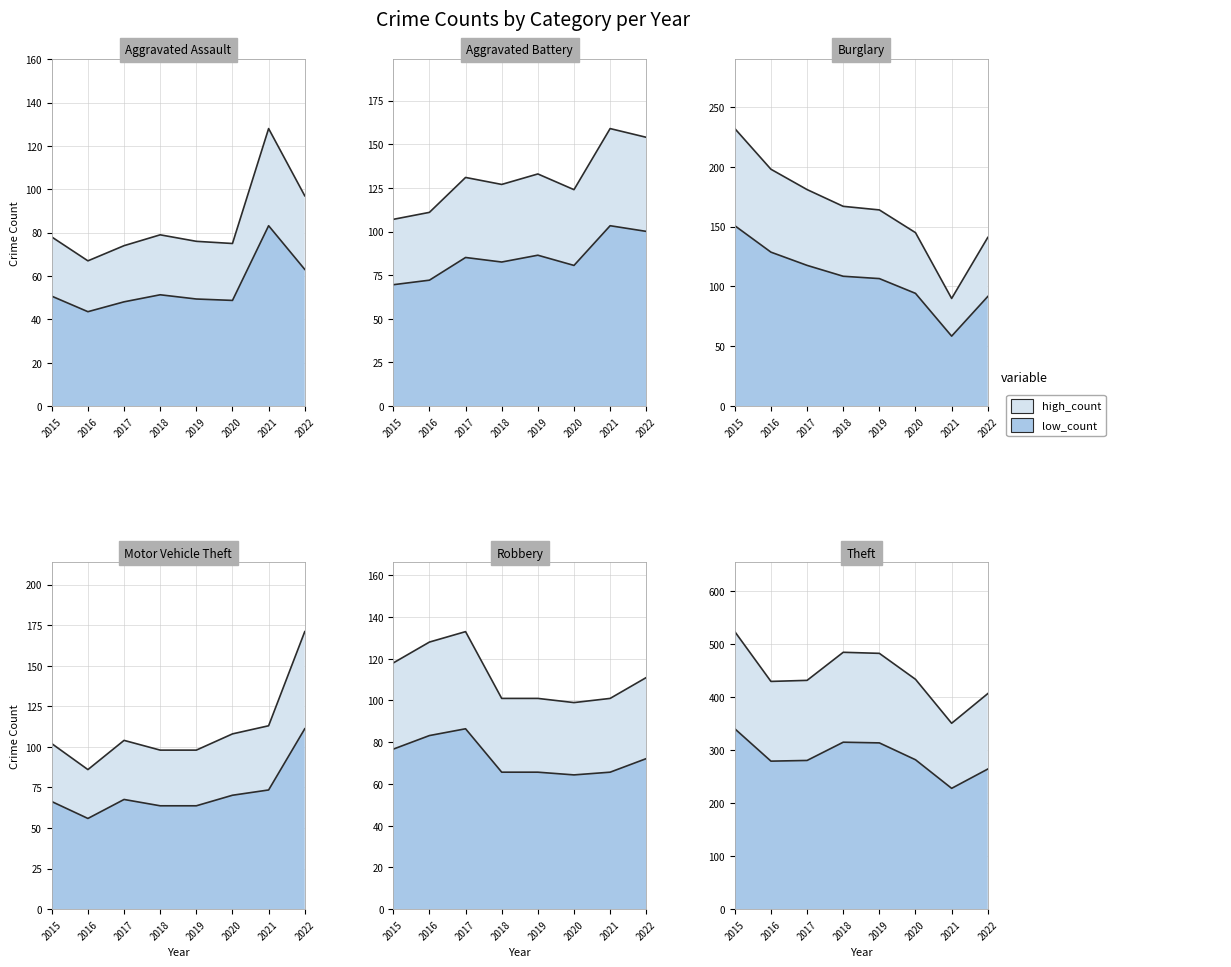

Read the Aggravated Battery value at 2018.

127.0